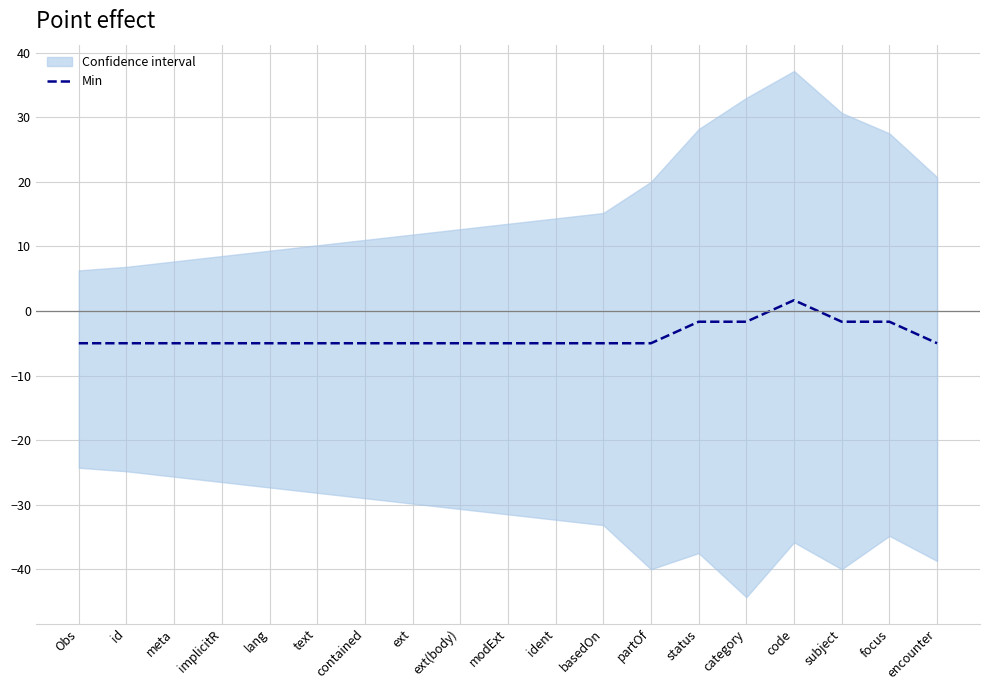

Read the value at id.

-5.0